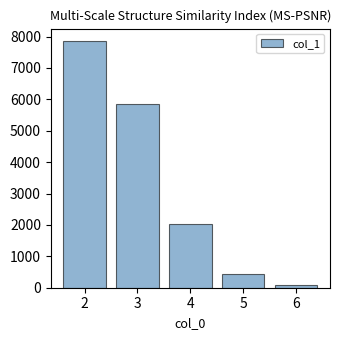

How many bars are there in total?

5